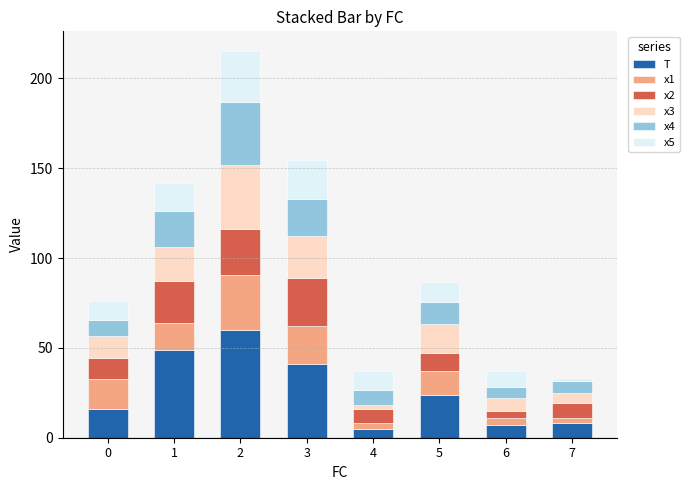

What is the minimum value for T?

5.0